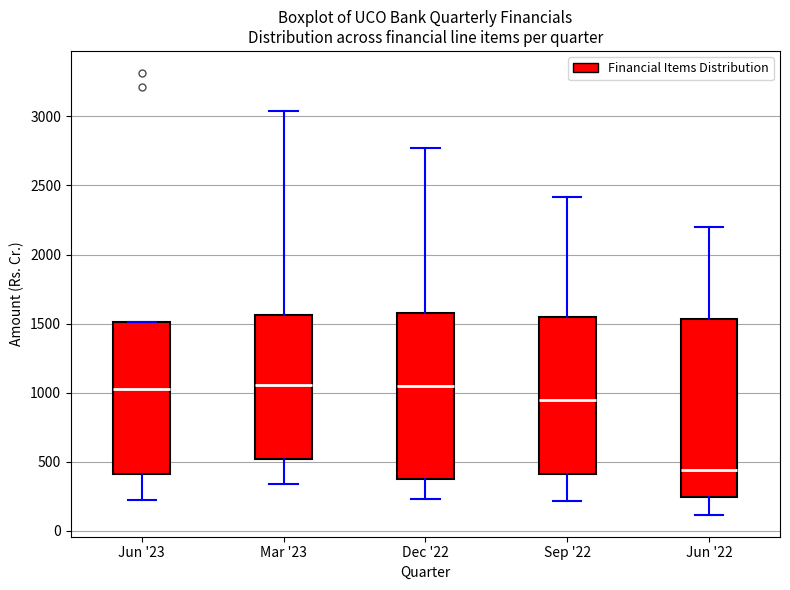

Where does the upper whisker of the box for Mar '23 end on the y-axis? The values are not printed on the chart, so give them approximately, as read against the axis.

3050